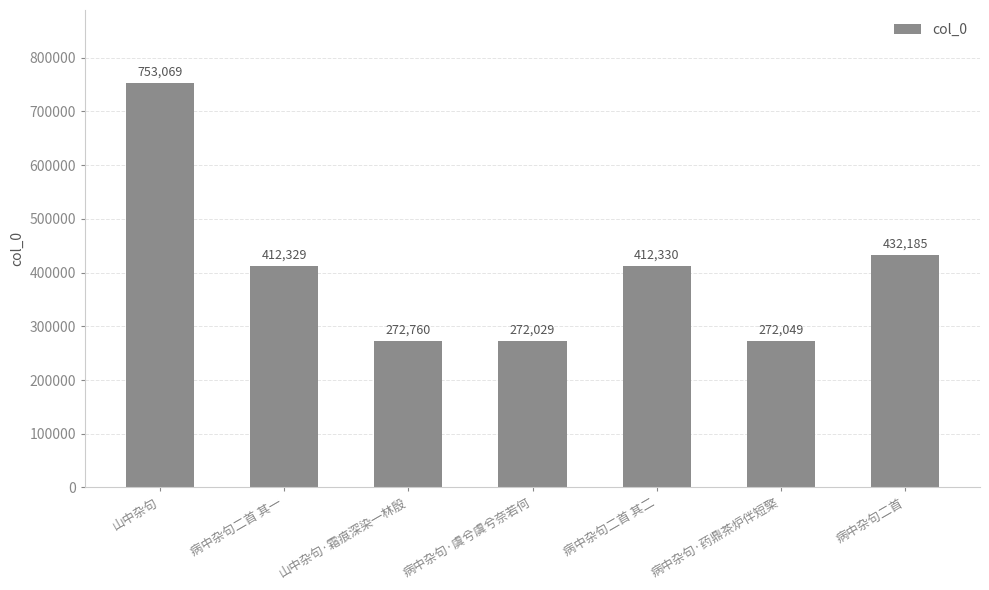

At which label is the value closest to 512549?

病中杂句二首